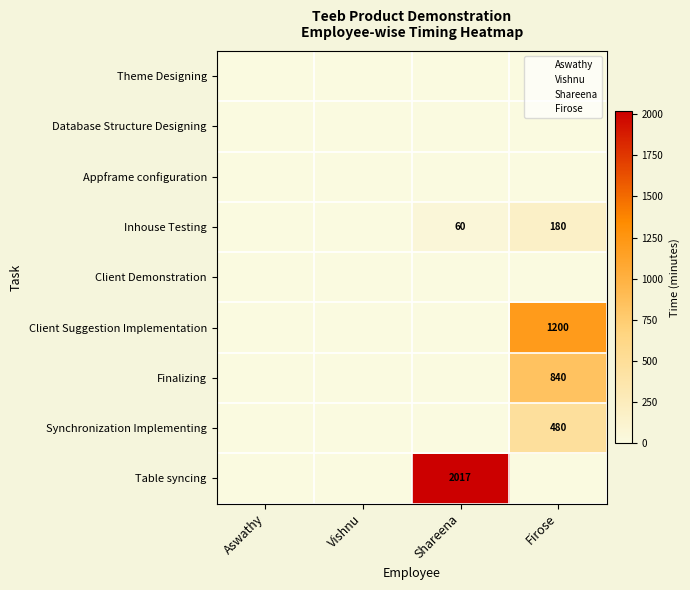

The Finalizing series shows 0 at Aswathy. True or false?

True